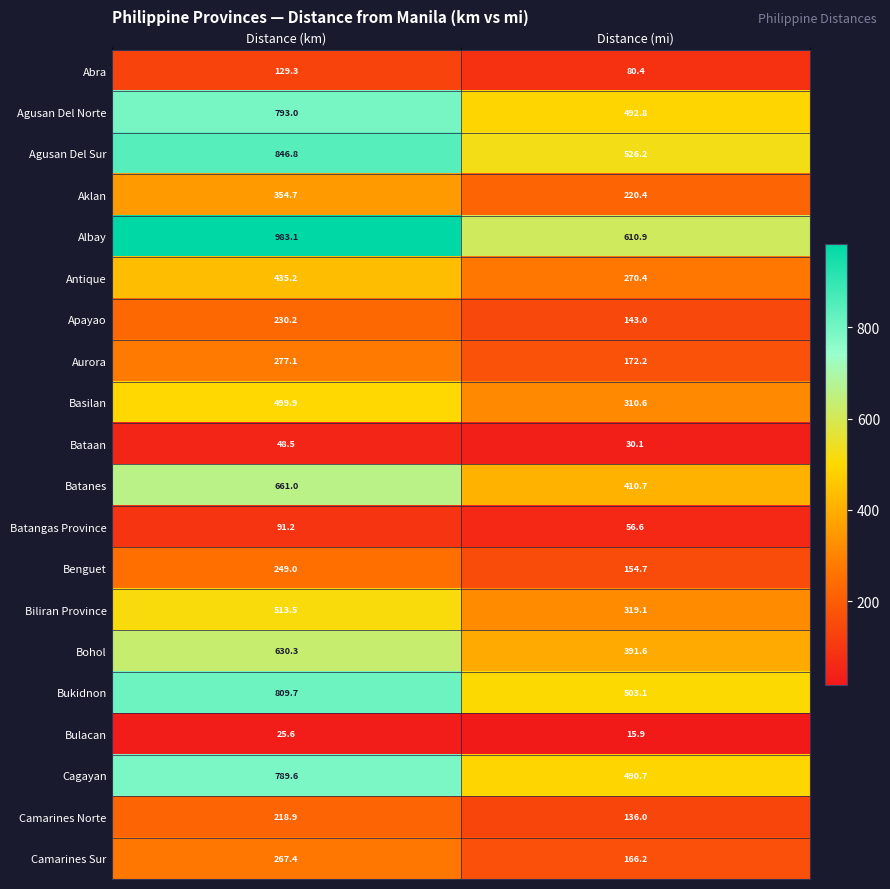

Which series has the largest range (max minus min)?

Albay